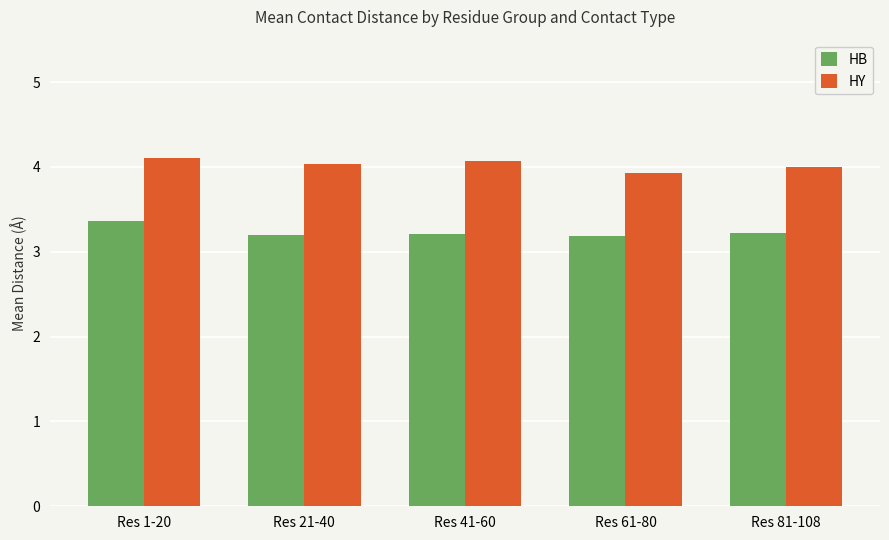

How many data points does each series have?

5